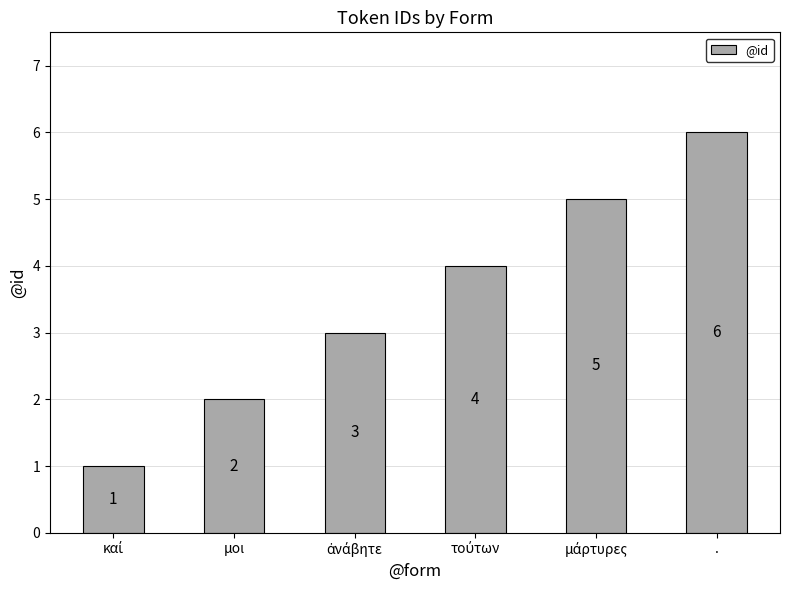

What is the value of the 1st bar from the left?

1